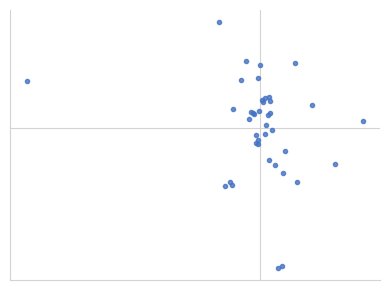

Reading left to right, extract all data points from this chart.

46.1	46.1	46.0	46.0	46.0	46.1	46.1	46.1	46.1	46.1	46.1	46.1	46.1	46.1	46.1	46.1	46.1	46.1	46.1	46.1	46.1	46.1	46.1	46.1	46.1	46.1	46.0	46.1	46.1	46.1	46.0	46.0	46.0	46.0	46.1	46.1	46.0	46.1	46.0	46.1